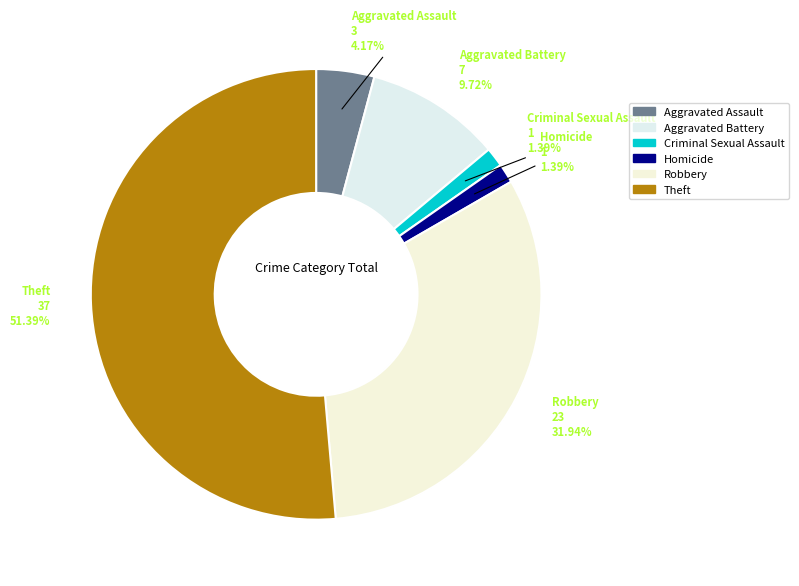

Combined, do Aggravated Battery and Robbery account for over 50%?

No